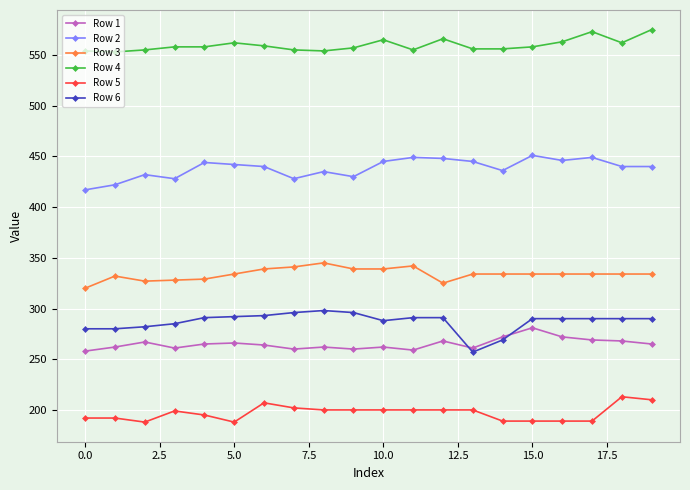

Which series has the largest total across all categories?

Row 4